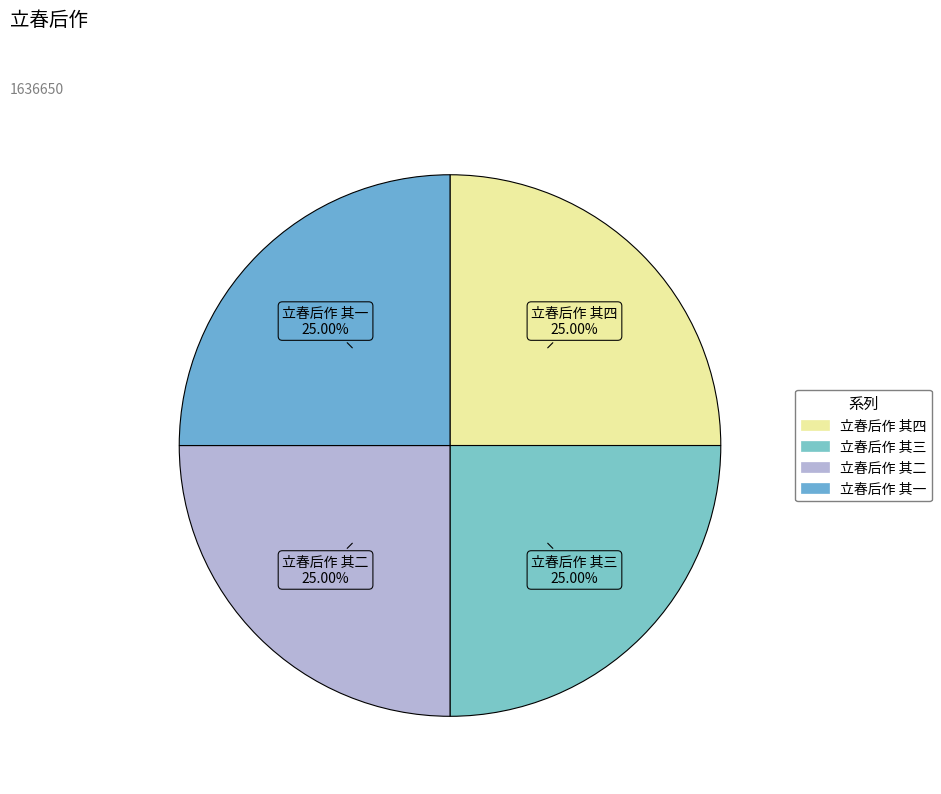

Is there a majority slice in this chart?

No